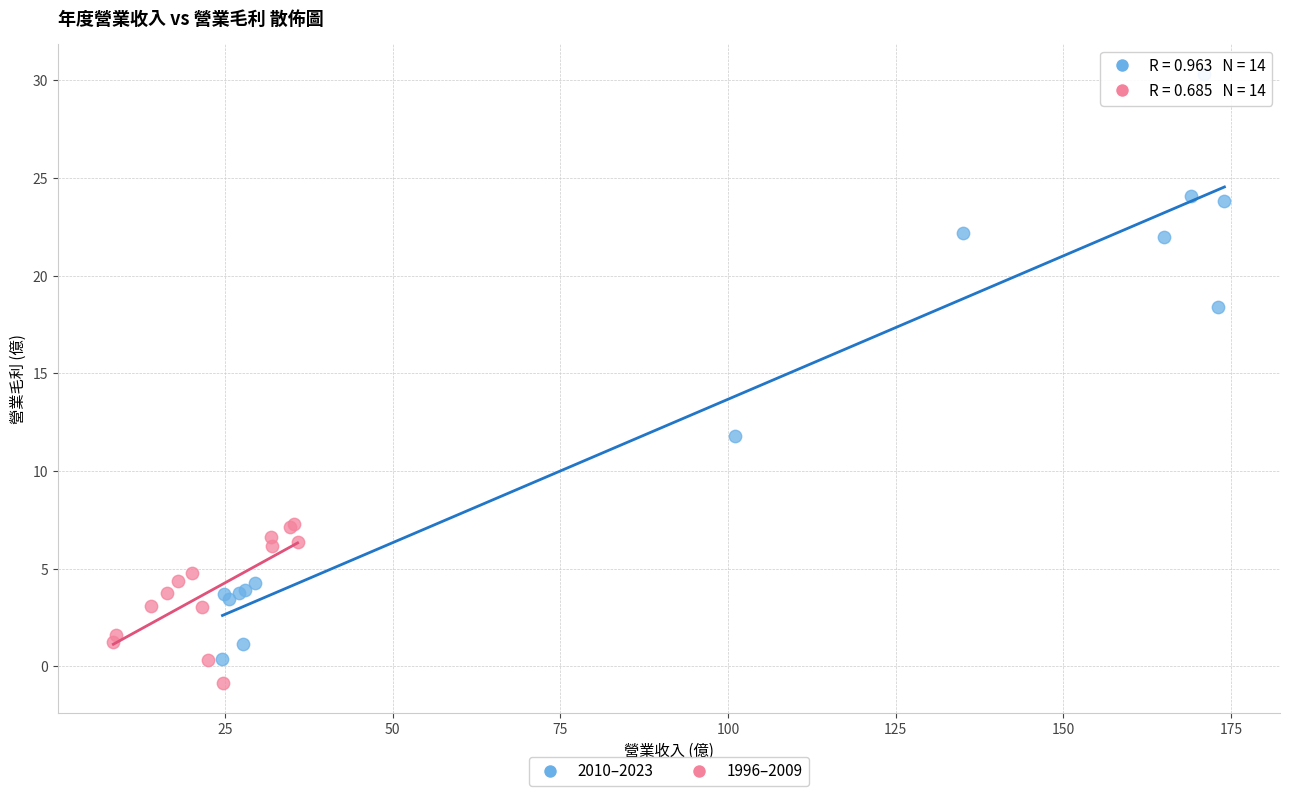

Which series contains the highest Y value?

2010–2023